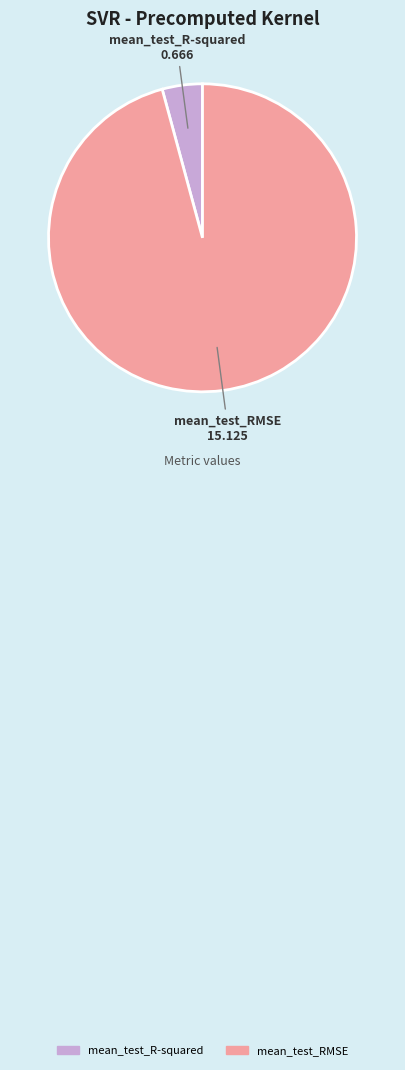

What is the largest slice in the pie chart?

mean_test_RMSE